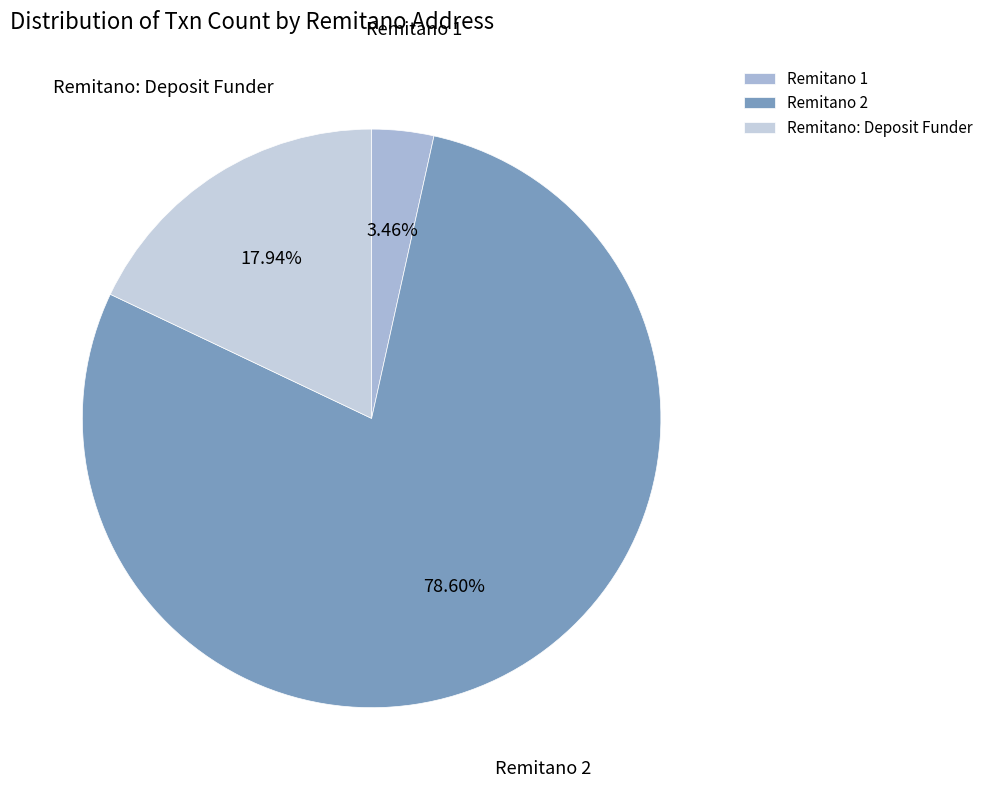

What is the largest slice in the pie chart?

Remitano 2